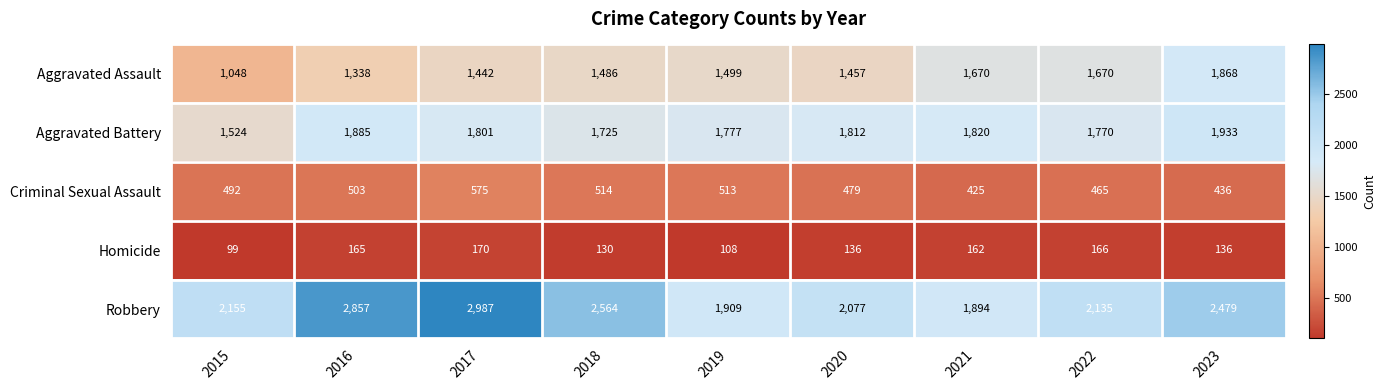

List the series in order of their peak value, highest first.

Robbery, Aggravated Battery, Aggravated Assault, Criminal Sexual Assault, Homicide